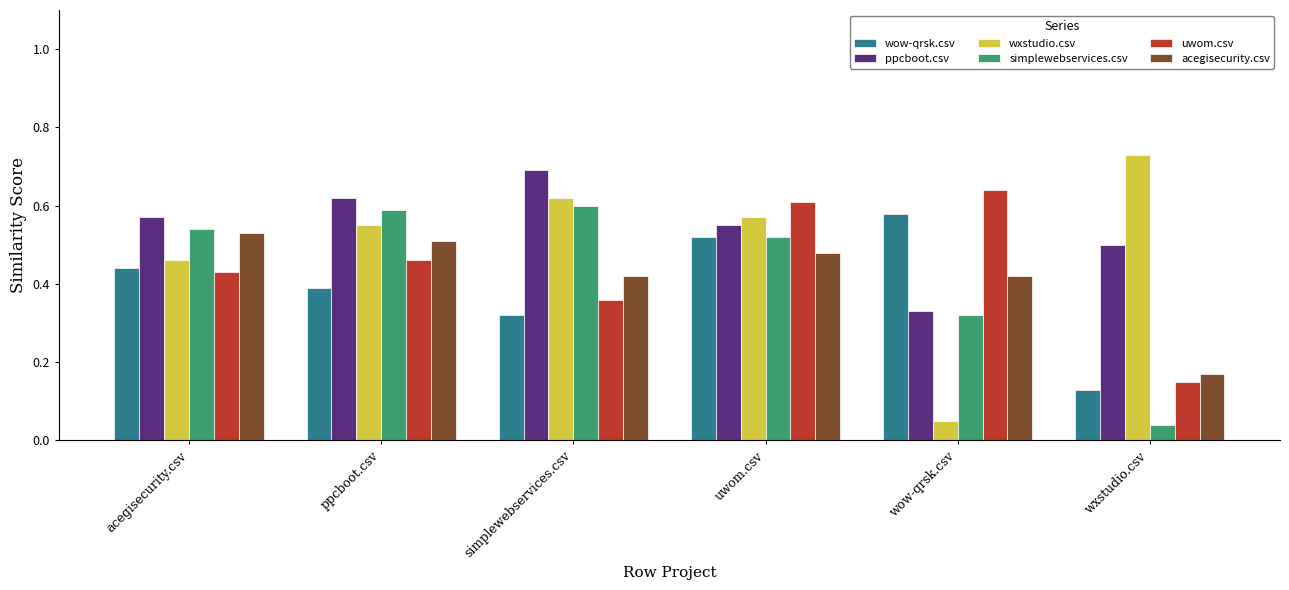

What is the sum of all simplewebservices.csv values?

2.6